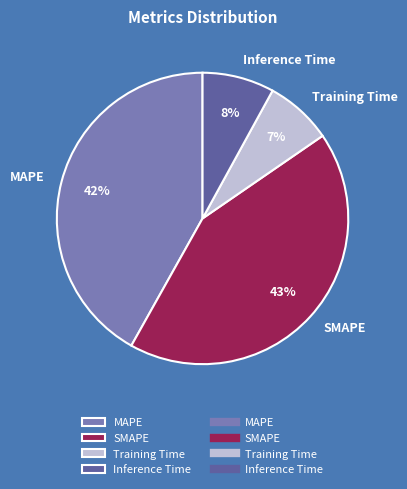

To the nearest percent, what is the average slice percentage?

25%